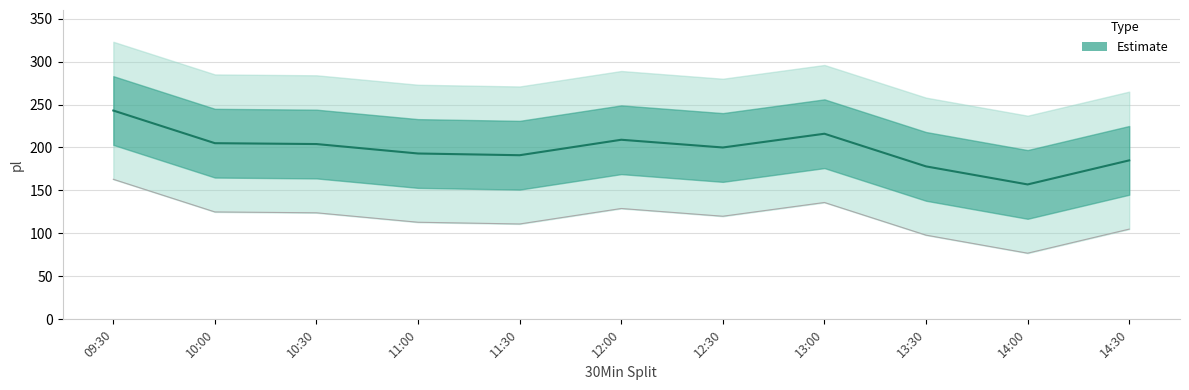

The chart shows a value of 157 at 14:00. True or false?

True